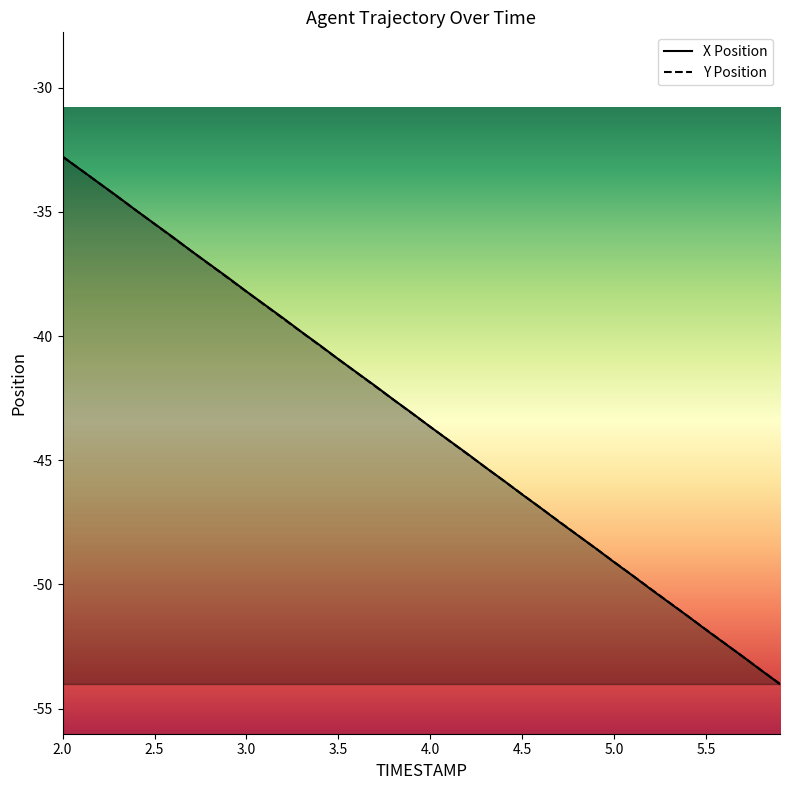

Where do X and Y first cross each other?

2.1 and 2.2